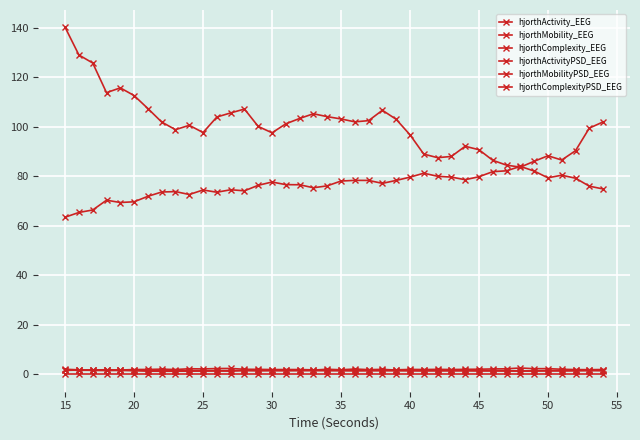

How many series are shown in this chart?

6